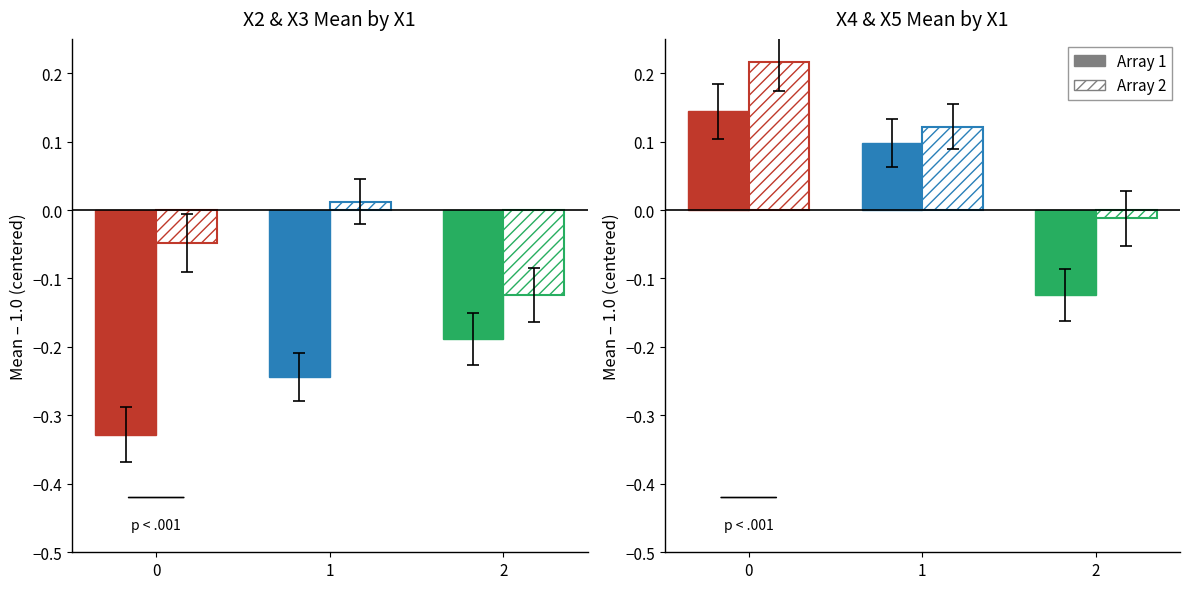

What is the difference between the highest and lowest values at 0?

0.5